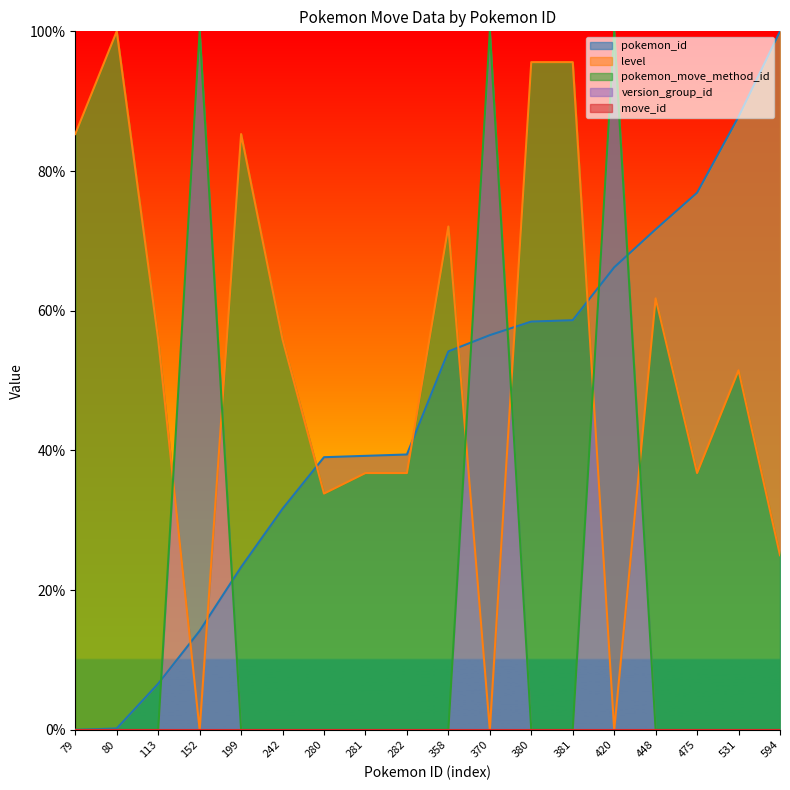

Where is the first local minimum for level?

152